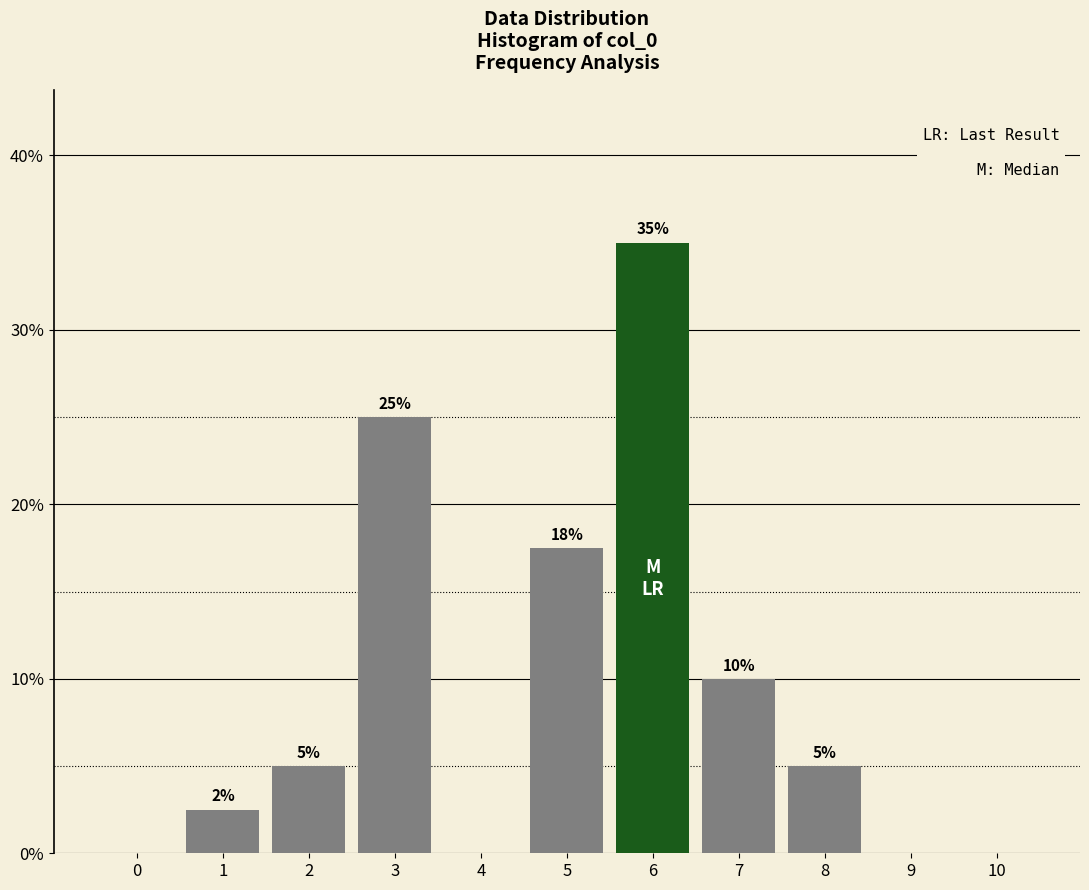

What is the change in value from 0 to 3?

+25.0